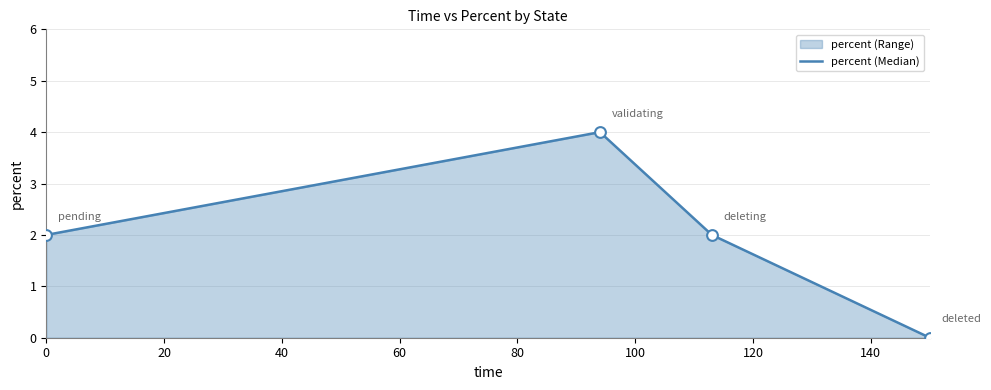

How many interior local peaks (higher than both neighbors) does the data have?

1